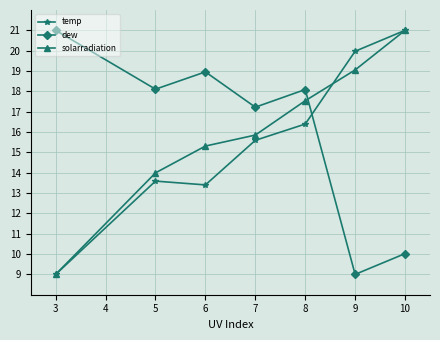

What is the value of the dew point at the 2nd from the left?

18.1